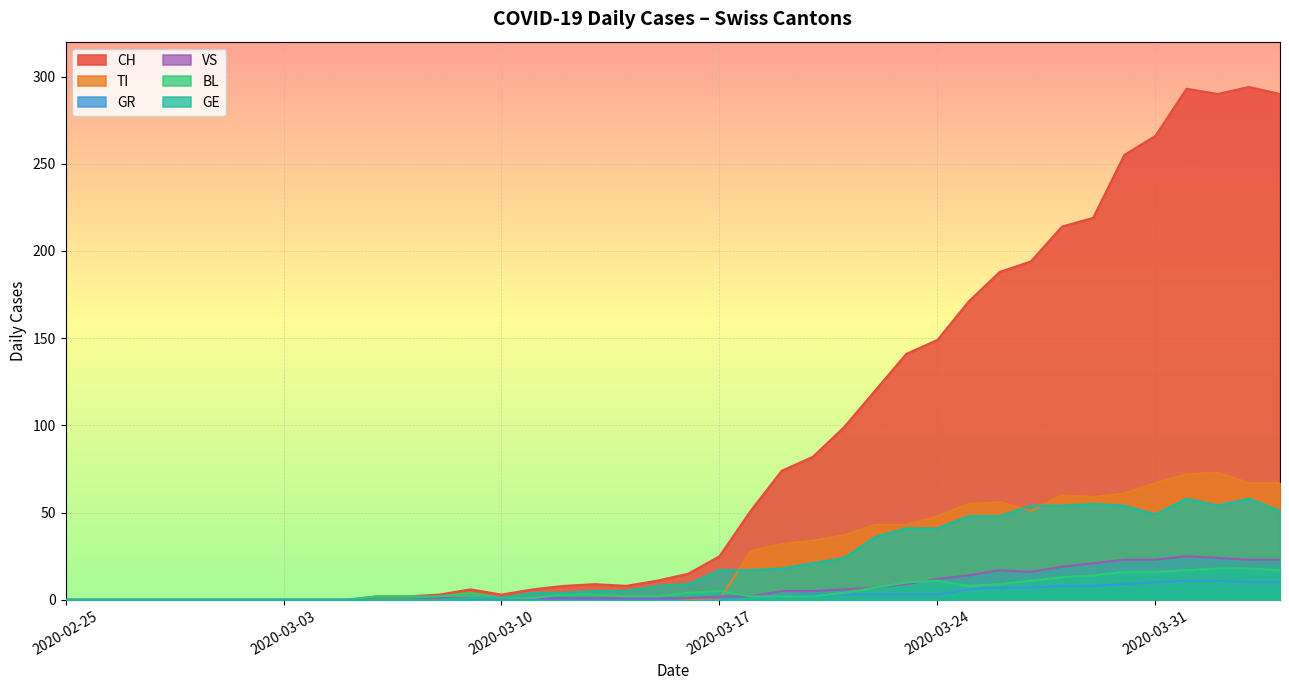

Which series has the widest spread of values?

CH